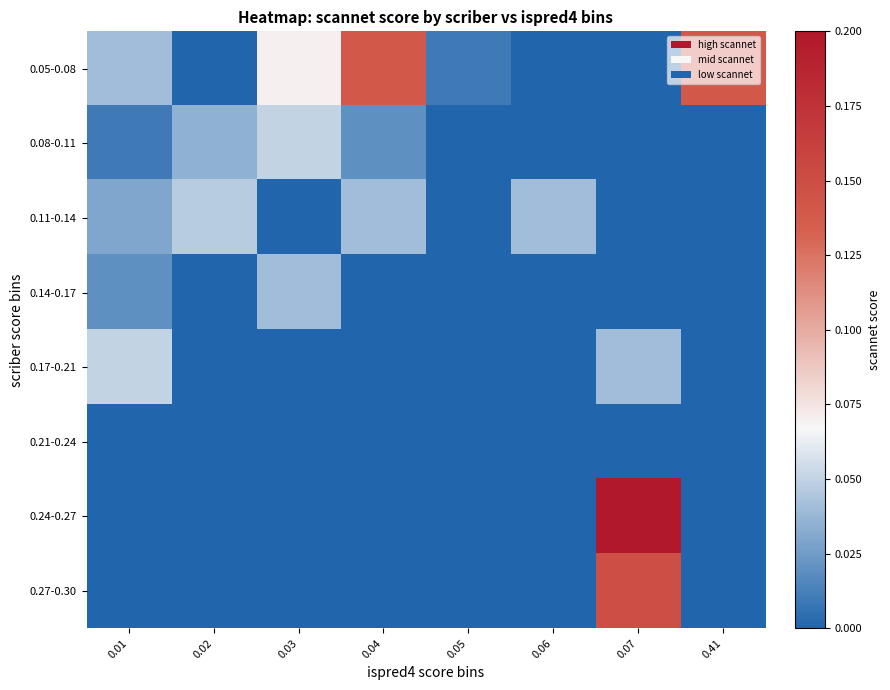

Reading right to left, transcribe all the data shown in this chart.

0.05-0.08: 0.41=0.1	0.07=0.0	0.06=0.0	0.05=0.0	0.04=0.1	0.03=0.1	0.02=0.0	0.01=0.0
0.08-0.11: 0.41=0.0	0.07=0.0	0.06=0.0	0.05=0.0	0.04=0.0	0.03=0.1	0.02=0.0	0.01=0.0
0.11-0.14: 0.41=0.0	0.07=0.0	0.06=0.0	0.05=0.0	0.04=0.0	0.03=0.0	0.02=0.0	0.01=0.0
0.14-0.17: 0.41=0.0	0.07=0.0	0.06=0.0	0.05=0.0	0.04=0.0	0.03=0.0	0.02=0.0	0.01=0.0
0.17-0.21: 0.41=0.0	0.07=0.0	0.06=0.0	0.05=0.0	0.04=0.0	0.03=0.0	0.02=0.0	0.01=0.1
0.21-0.24: 0.41=0.0	0.07=0.0	0.06=0.0	0.05=0.0	0.04=0.0	0.03=0.0	0.02=0.0	0.01=0.0
0.24-0.27: 0.41=0.0	0.07=0.2	0.06=0.0	0.05=0.0	0.04=0.0	0.03=0.0	0.02=0.0	0.01=0.0
0.27-0.30: 0.41=0.0	0.07=0.1	0.06=0.0	0.05=0.0	0.04=0.0	0.03=0.0	0.02=0.0	0.01=0.0